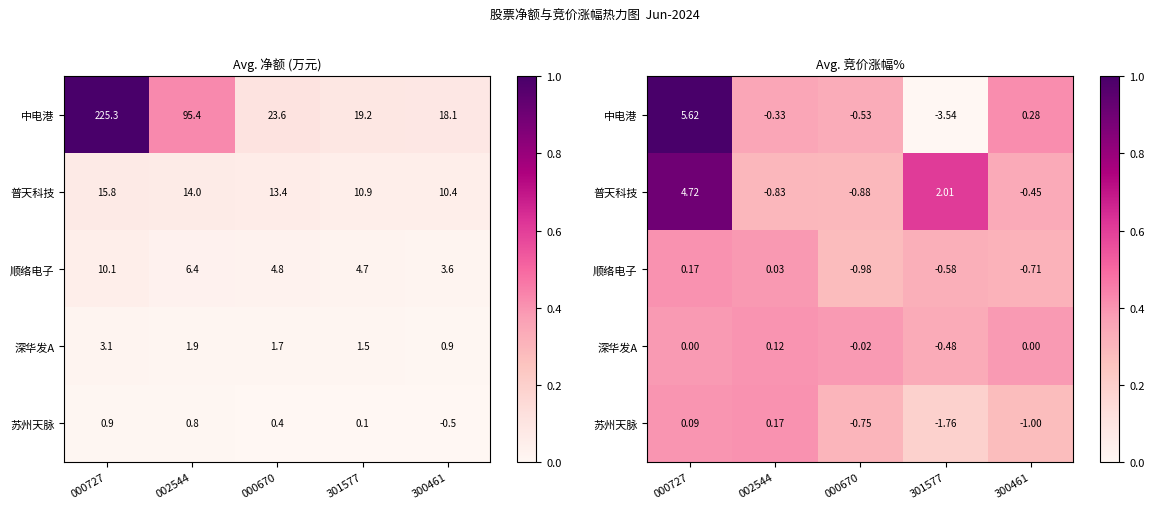

Which category has the highest value in the 顺络电子 series?

000727